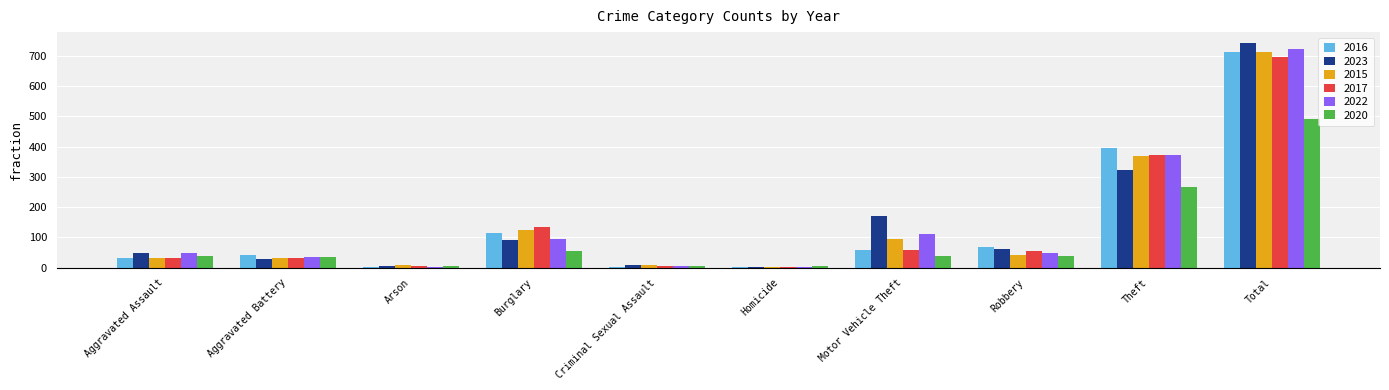

At which category is the sum across all series the highest?

Total